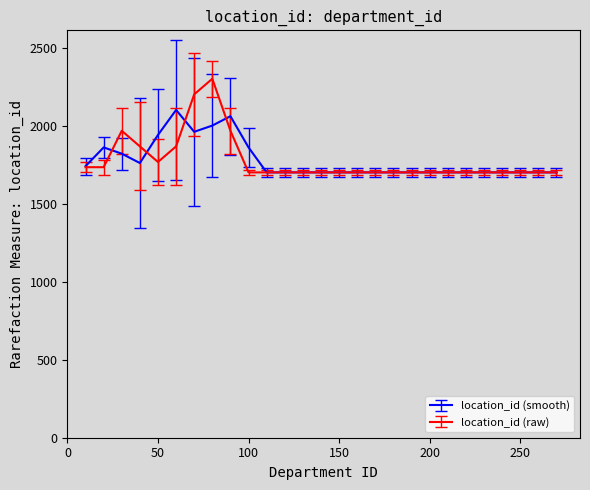

Which series has the largest range (max minus min)?

location_id (raw)